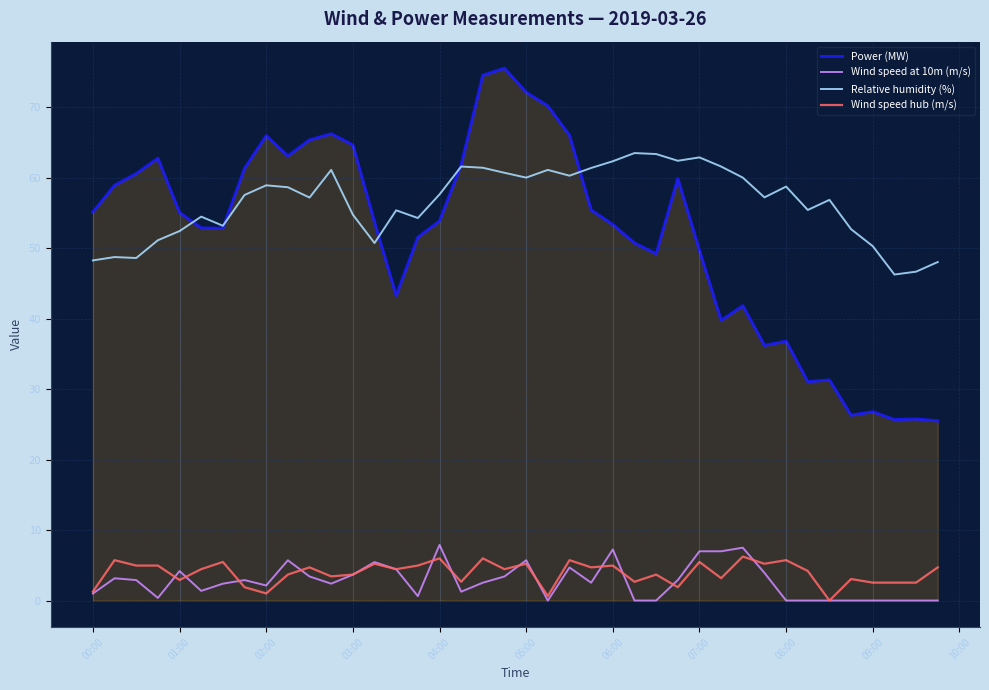

In Power (MW), how many points are lower than both neighbors (excluding endpoints)?

9